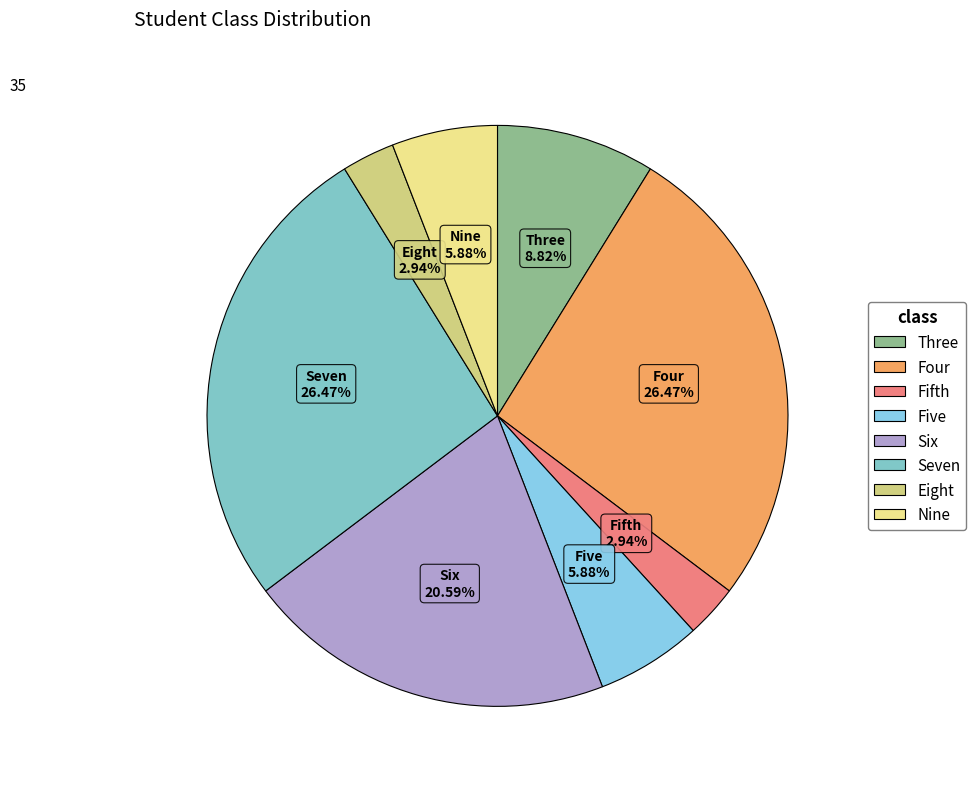

How many slices are in this pie chart?

8